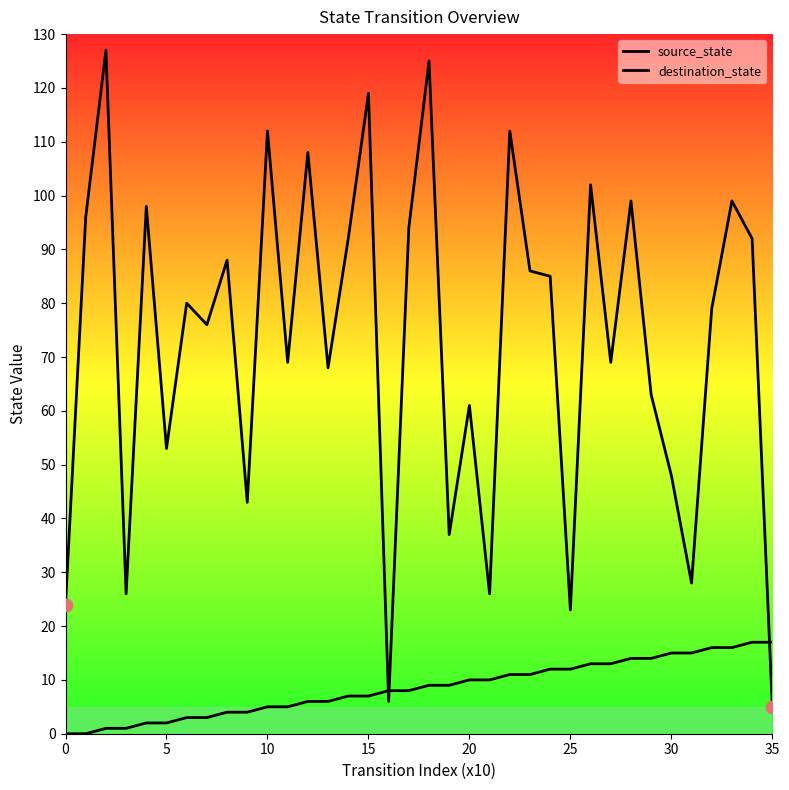

Is this an area chart (filled region under the line)?

No